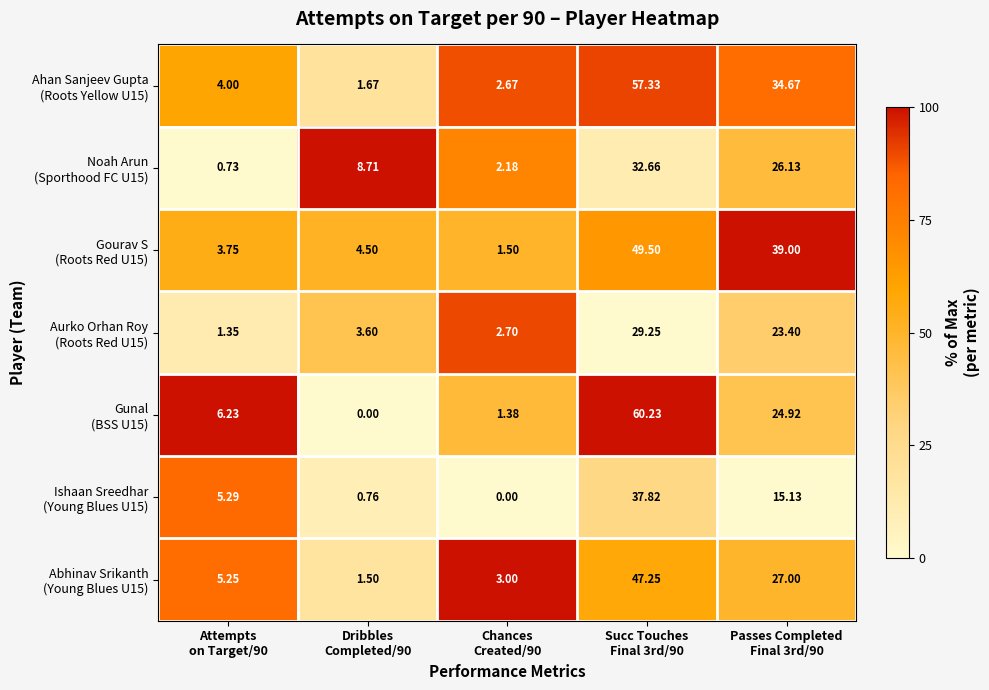

How many categories are shown in the chart?

5